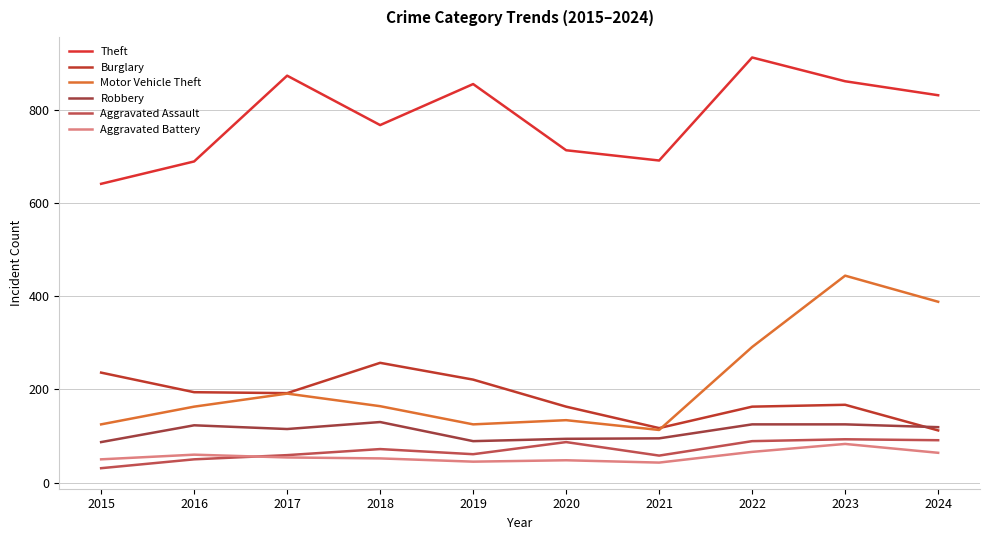

What is the spread (max minus min) of values at 2016?

639